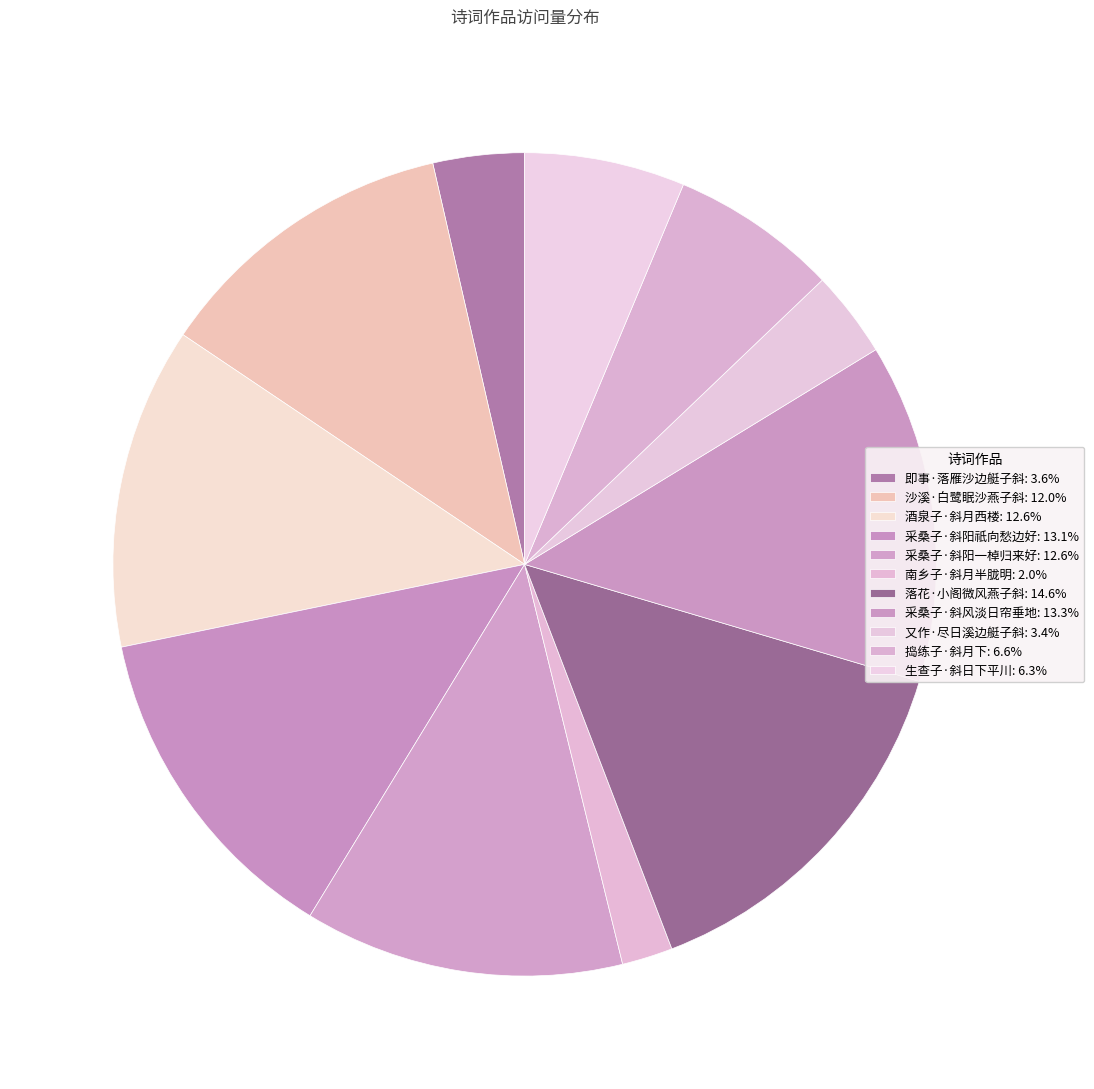

True or false: 采桑子·斜阳一棹归来好 accounts for 1% of the total.

False